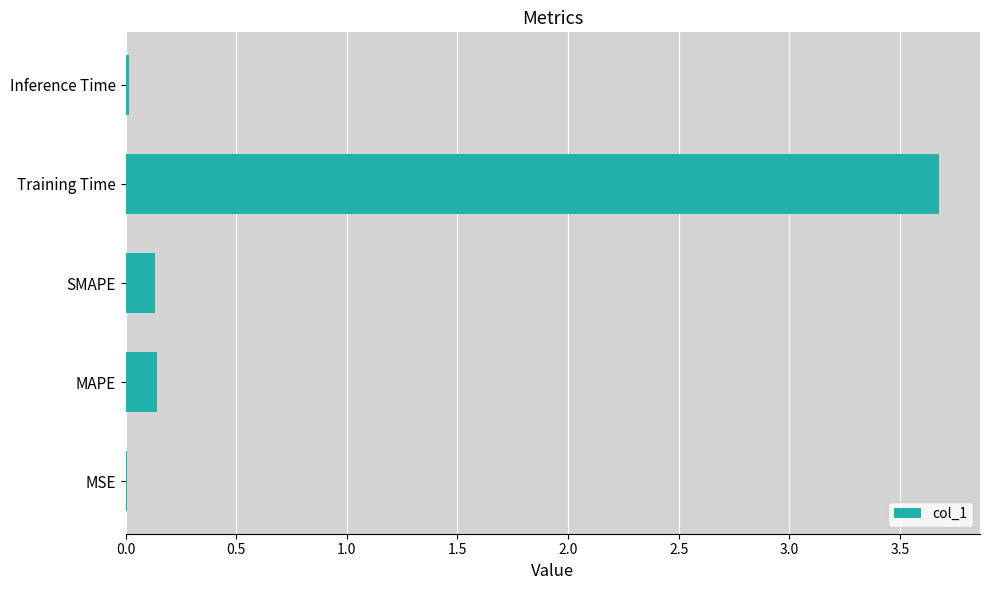

True or false: the data shows 0.0 at MSE.

True